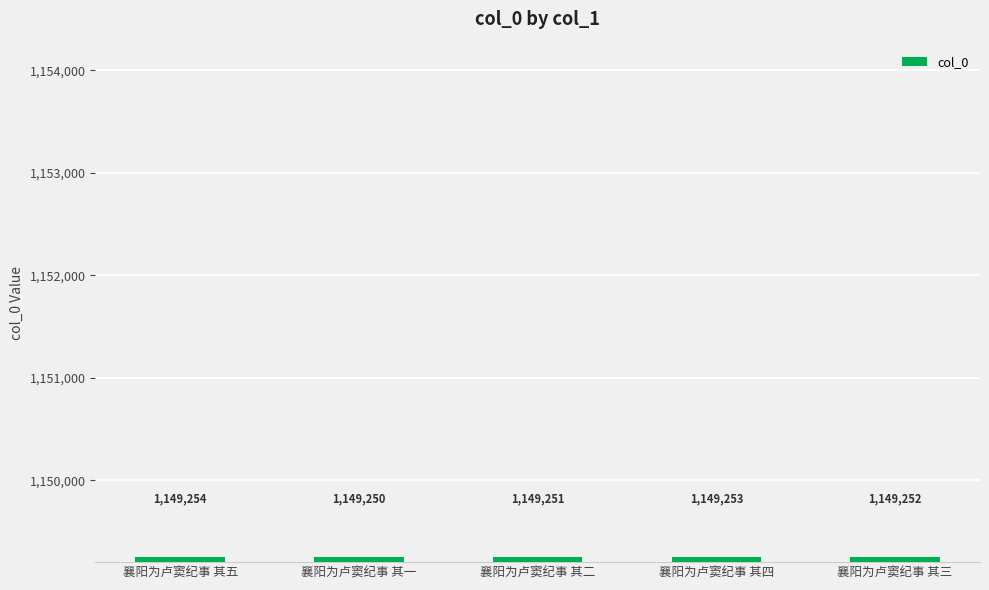

Reading right to left, list all the values displayed in this chart.

1149252	1149253	1149251	1149250	1149254